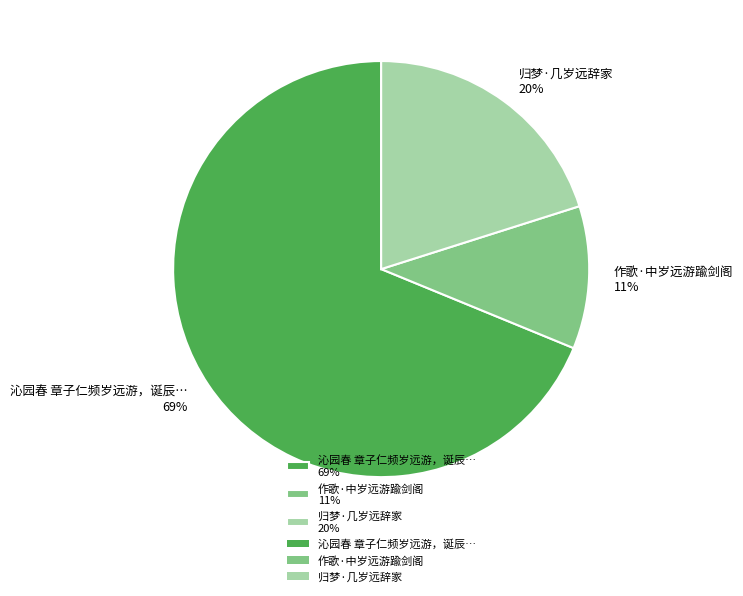

How many slices are in this pie chart?

3